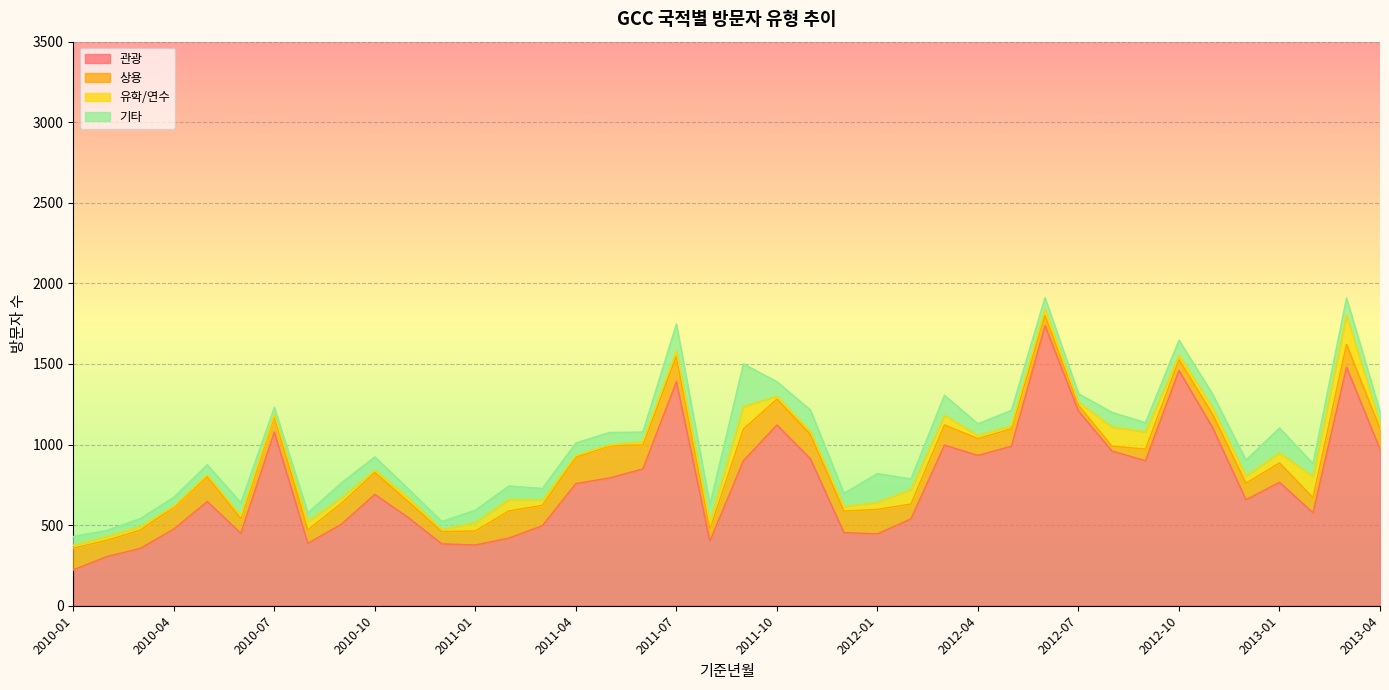

What is the label of the 37th point from the left?

2013-01